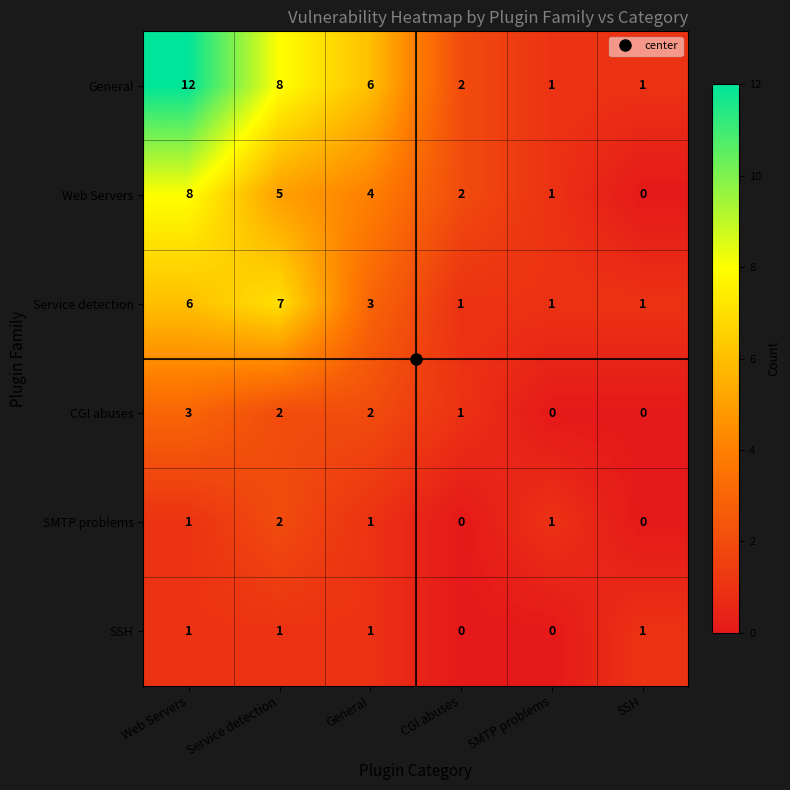

What is the spread (max minus min) of values at Service detection?

7